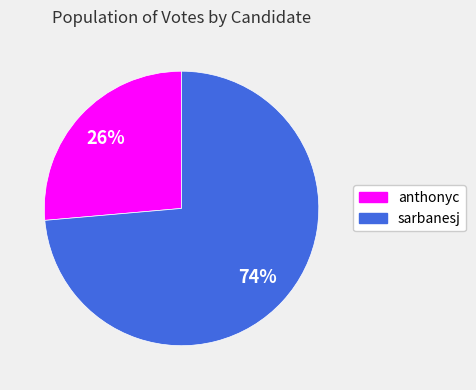

What percentage is the sarbanesj slice, to the nearest percent?

74%